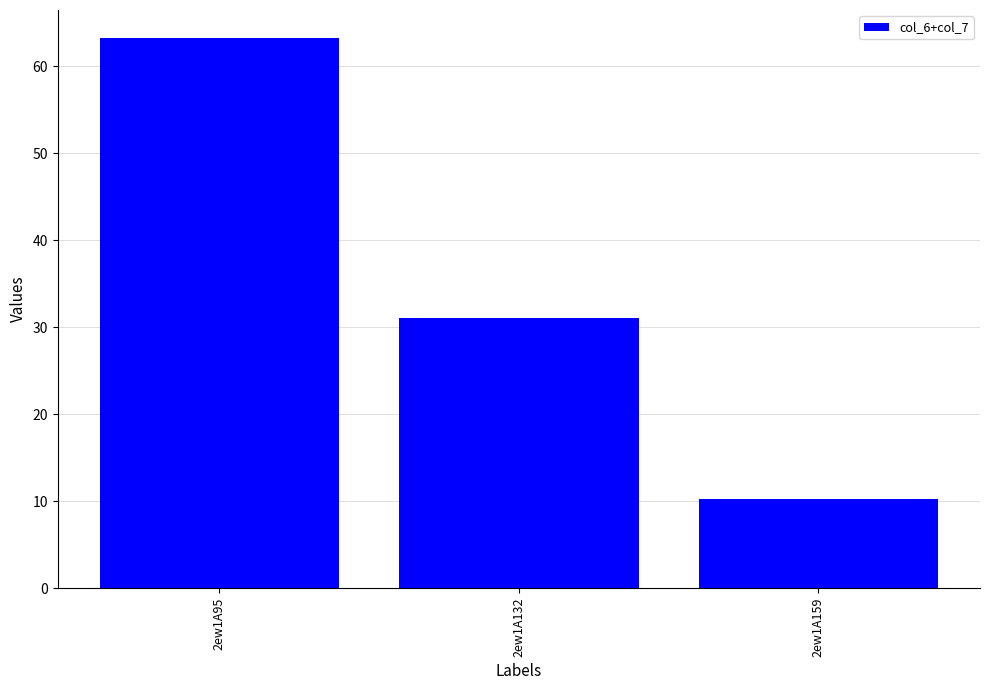

How many bars are there in total?

3